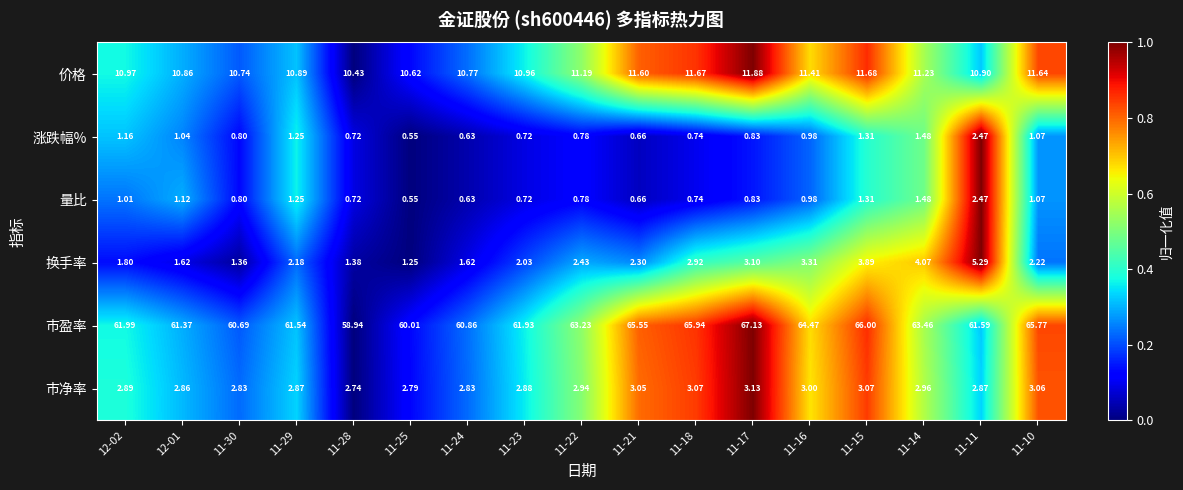

How many data points in 换手率 are less than 2?

6